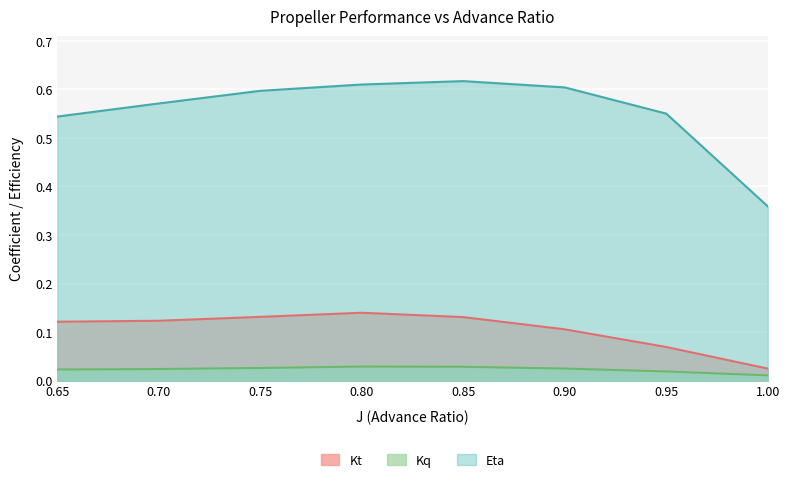

What are all the series names shown in the legend?

Kt, Kq, Eta